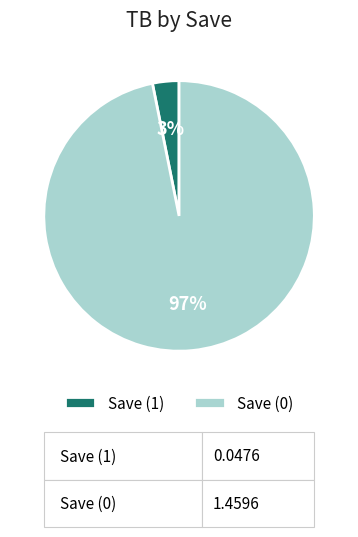

How many slices are in this pie chart?

2